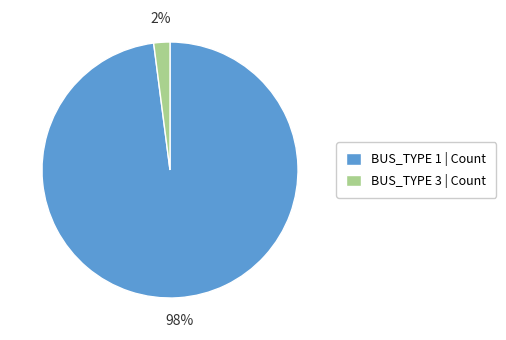

The BUS_TYPE 3 slice represents 2% of the pie. True or false?

True